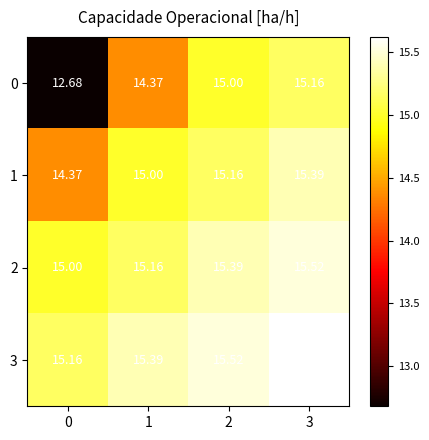

Is the value of 1 at 3 greater than the value of 2 at 0?

Yes